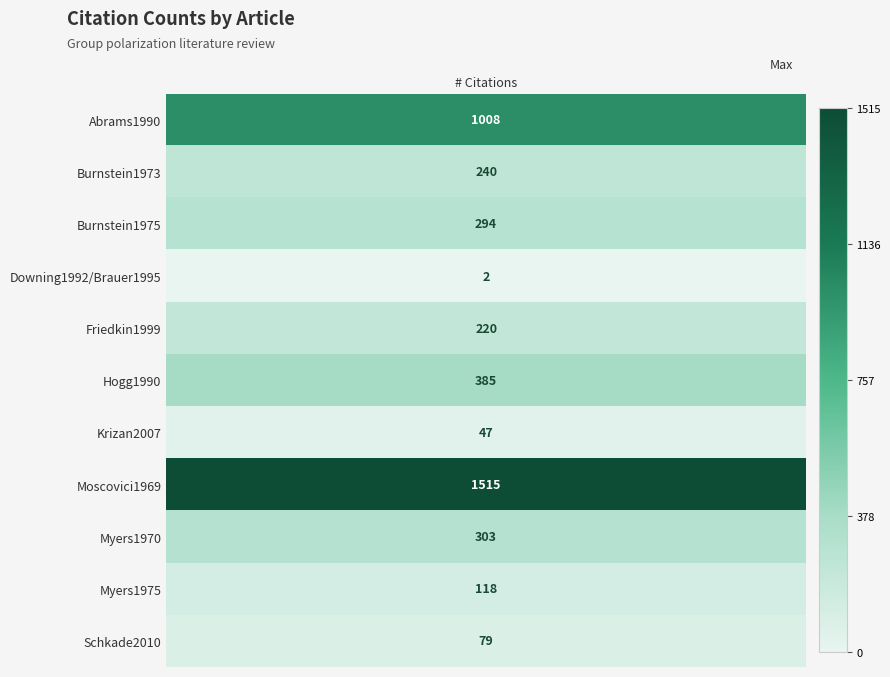

What is the change in value from 2 to 9?

-176